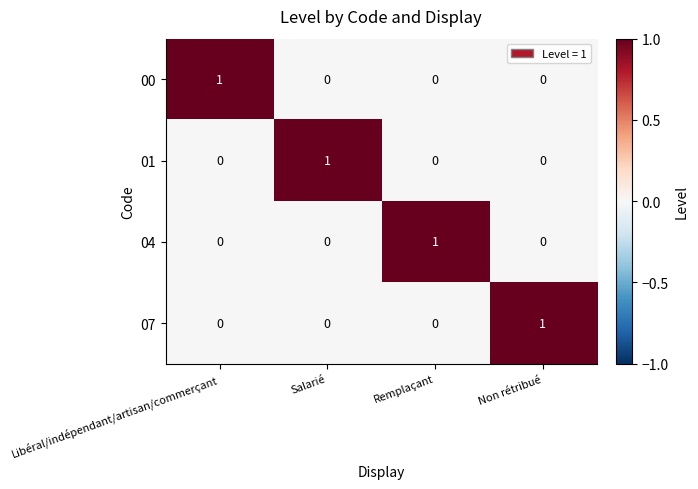

At how many categories does at least one series exceed 0?

4